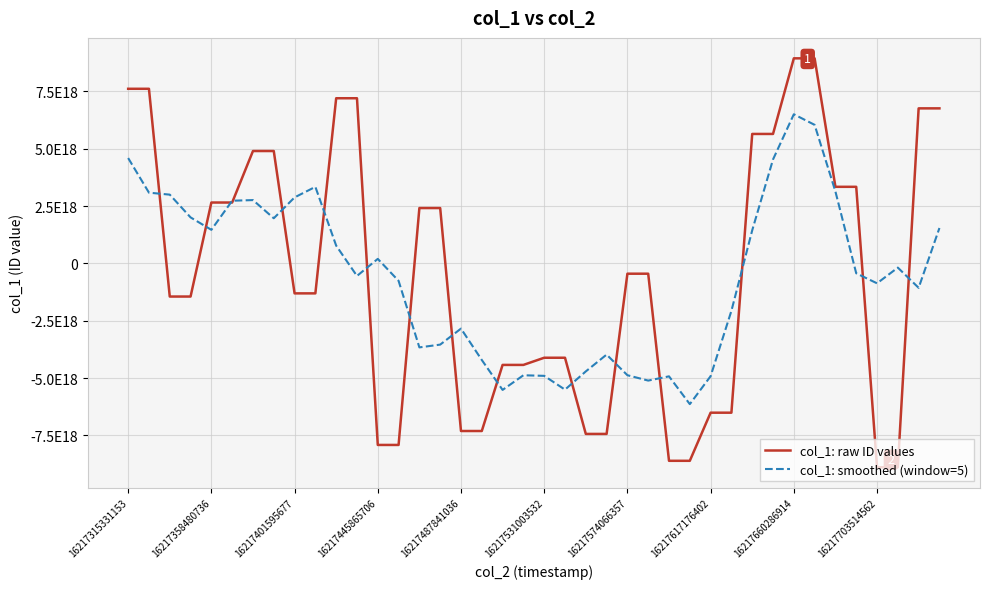

Is this an area chart (filled region under the line)?

No